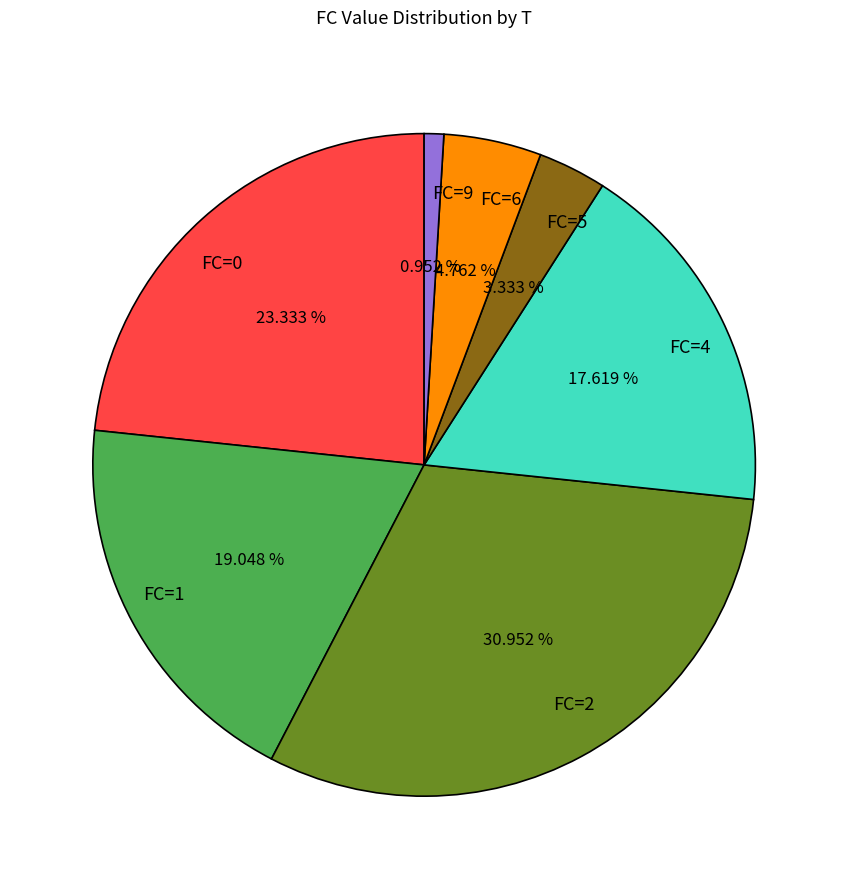

How many segments does this pie chart have?

7